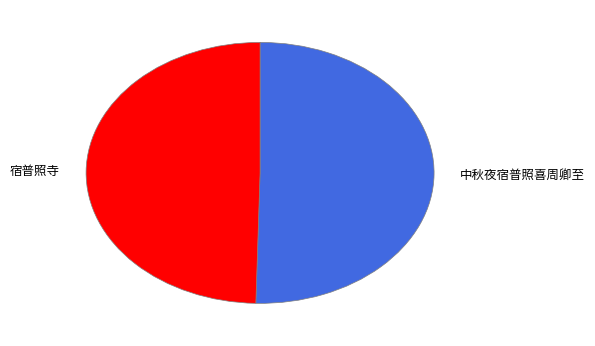

True or false: 宿普照寺 accounts for 50% of the total.

True